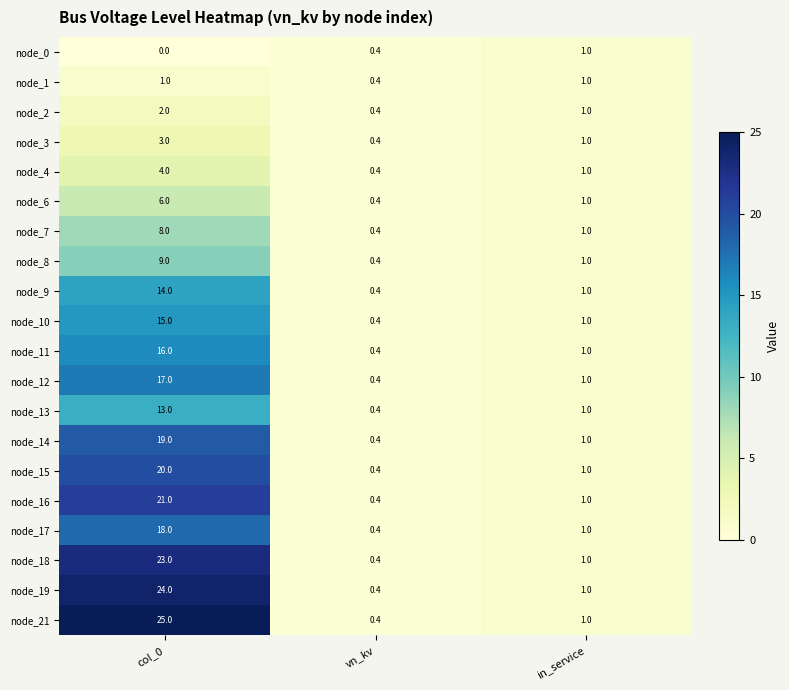

The node_17 series shows 0.4 at vn_kv. True or false?

True